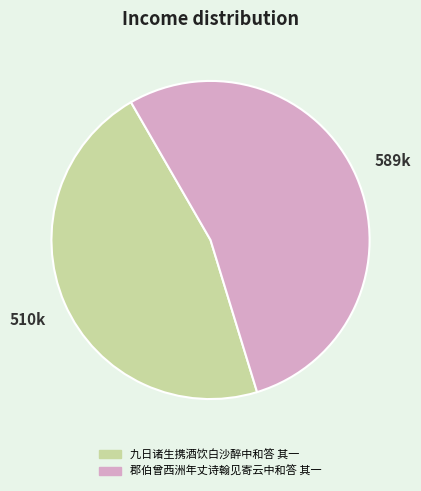

Approximately how many times larger is the value at 郡伯曾西洲年丈诗翰见寄云中和答 其一 compared to 九日诸生携酒饮白沙醉中和答 其一?

1.2